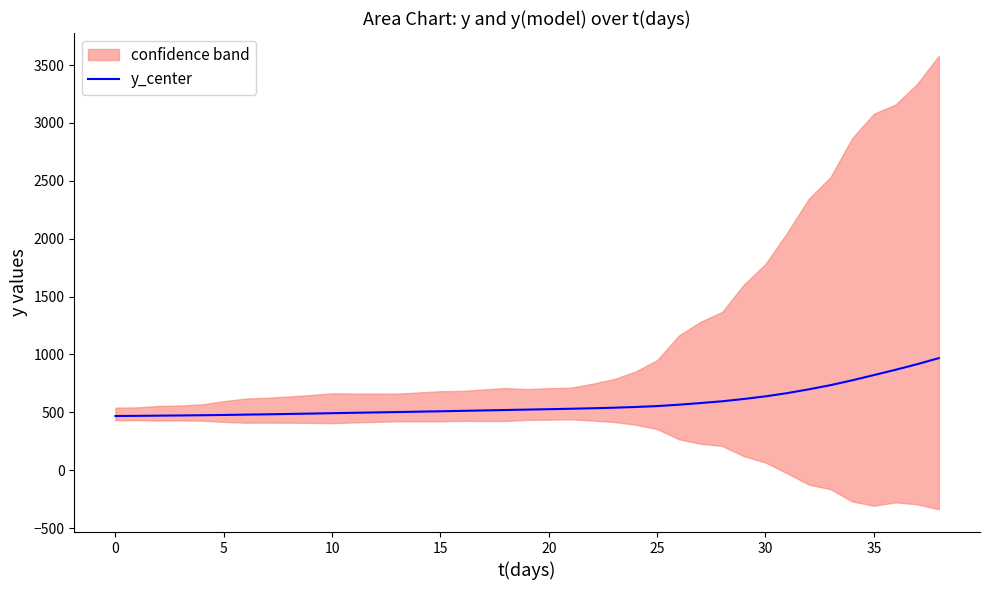

Does the chart display data point markers on the line(s)?

No